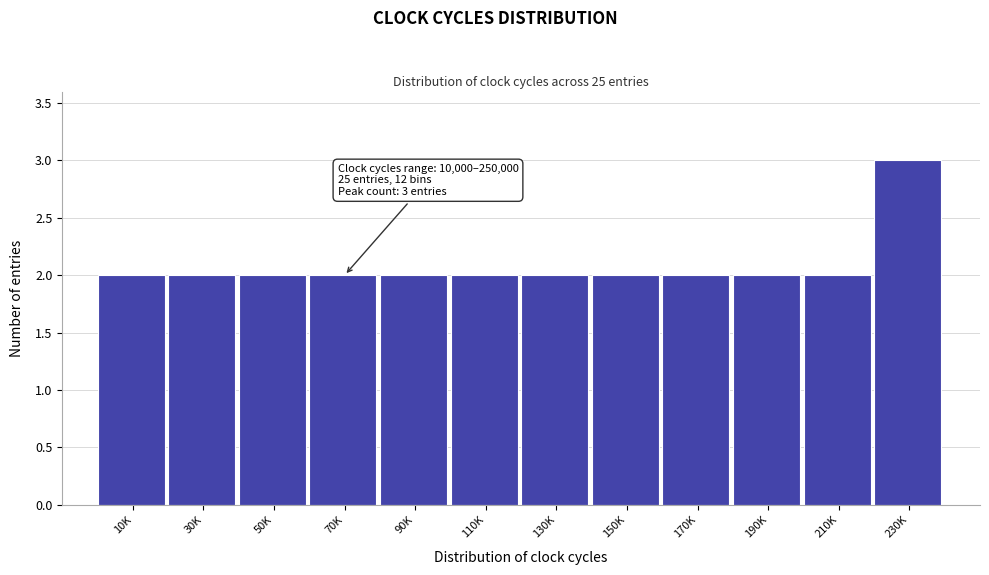

Reading left to right, extract all data points from this chart.

10K=2	30K=2	50K=2	70K=2	90K=2	110K=2	130K=2	150K=2	170K=2	190K=2	210K=2	230K=3